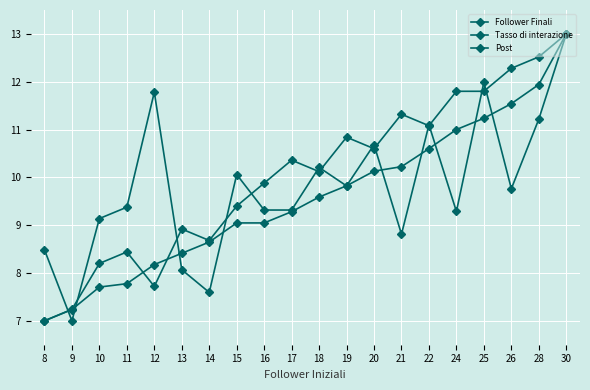

How many values in the Tasso di interazione series are below 9?

5